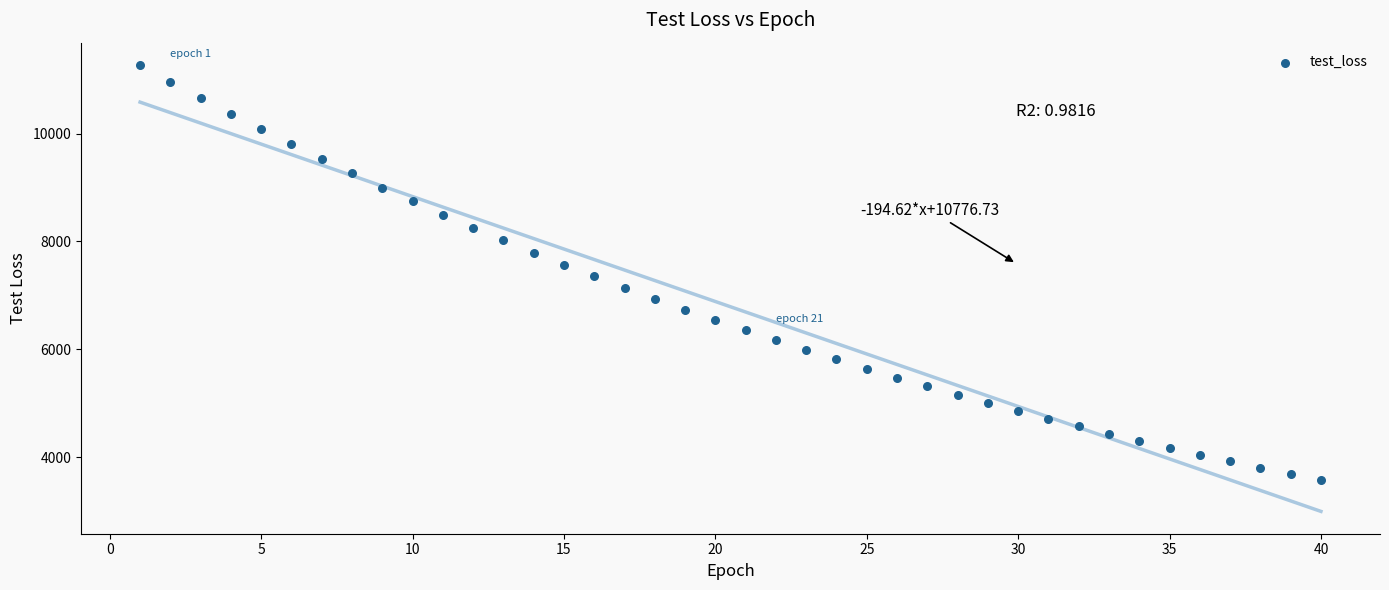

What is the range of Y values (max minus min)?

7694.8